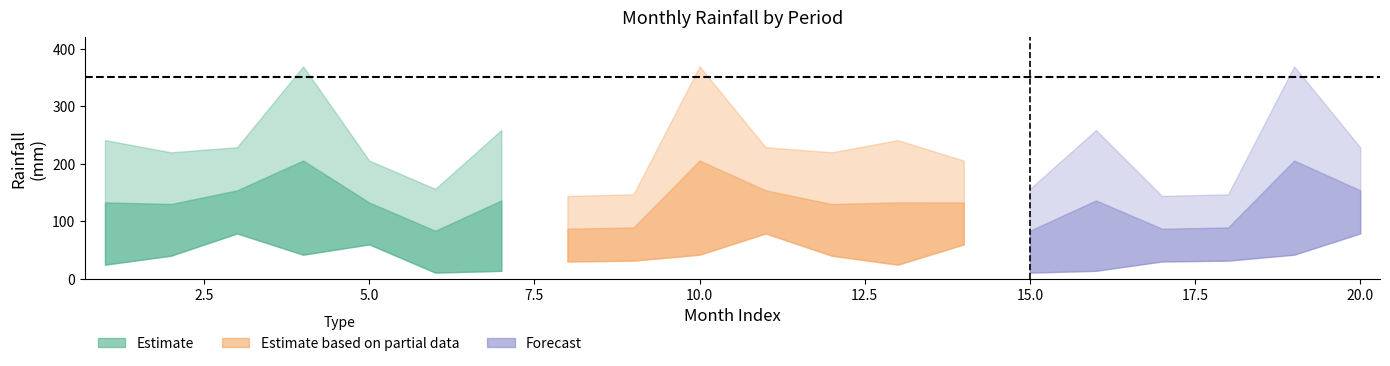

What is the total value across all series at 17?

180.2